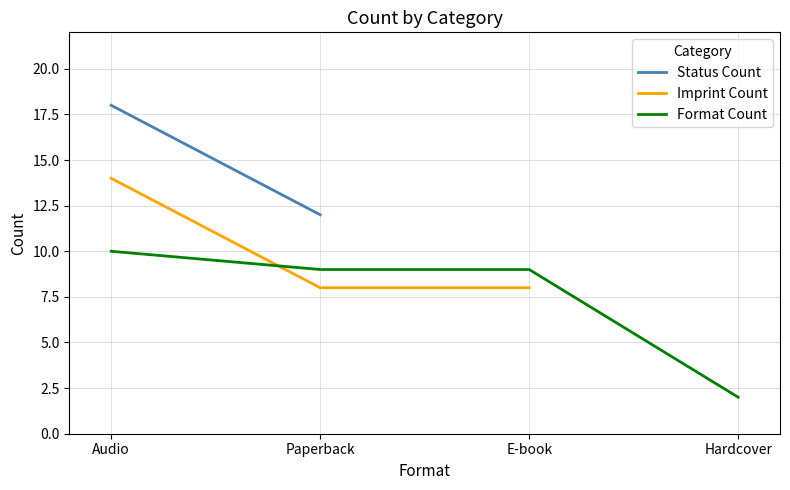

How many positive values does the Imprint Count series have?

3